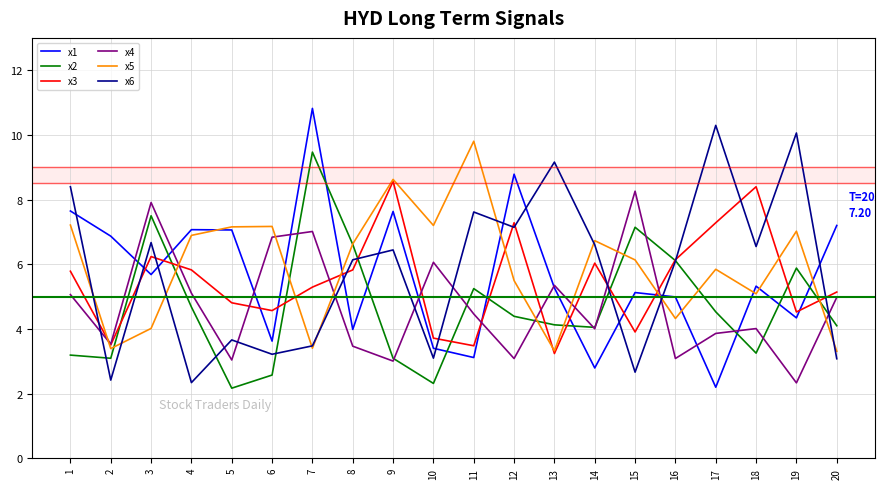

What is the difference between the highest and lowest values at 6?

4.6